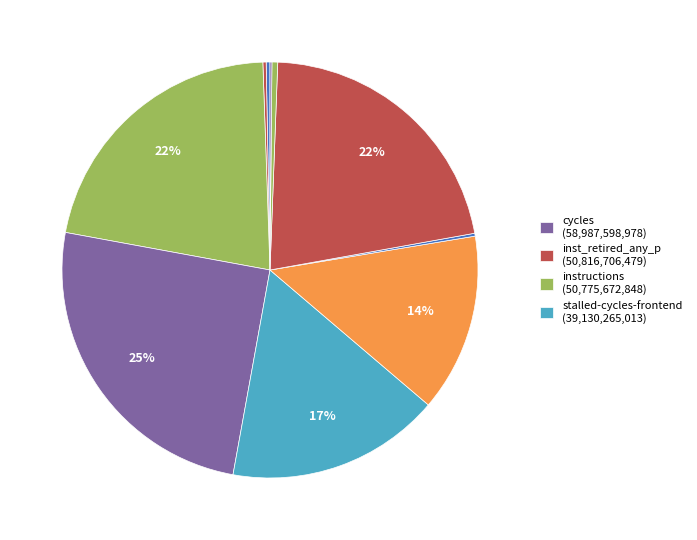

How many slices are in this pie chart?

10